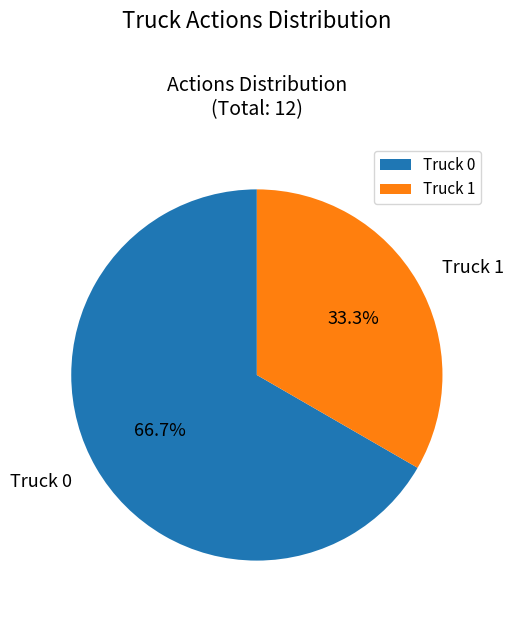

To the nearest percent, what is the difference between the Truck 1 and Truck 0 slice percentages?

33%